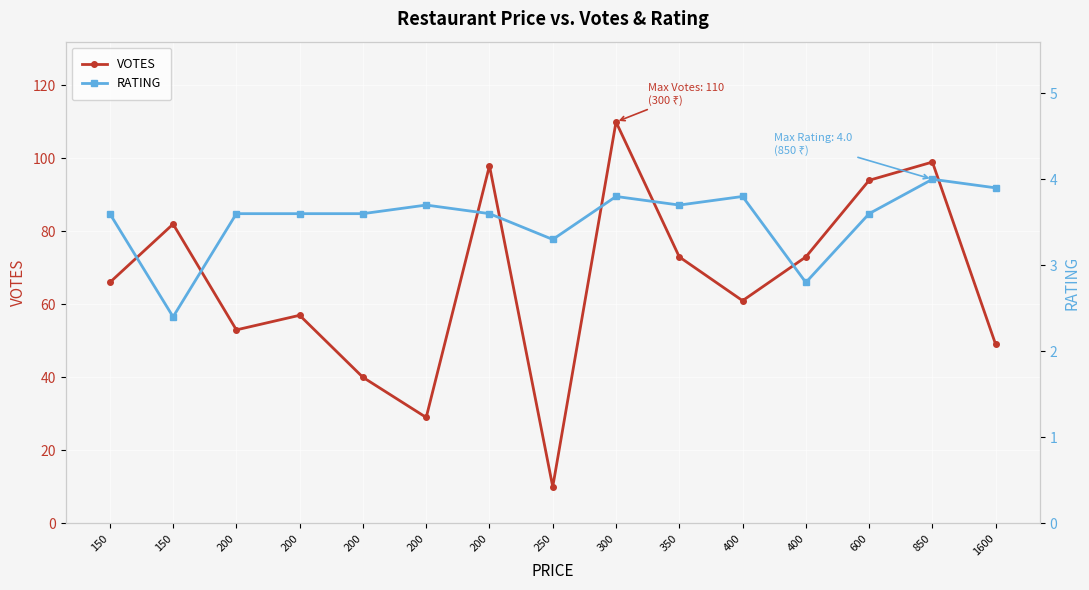

True or false: RATING and VOTES intersect in this chart.

False